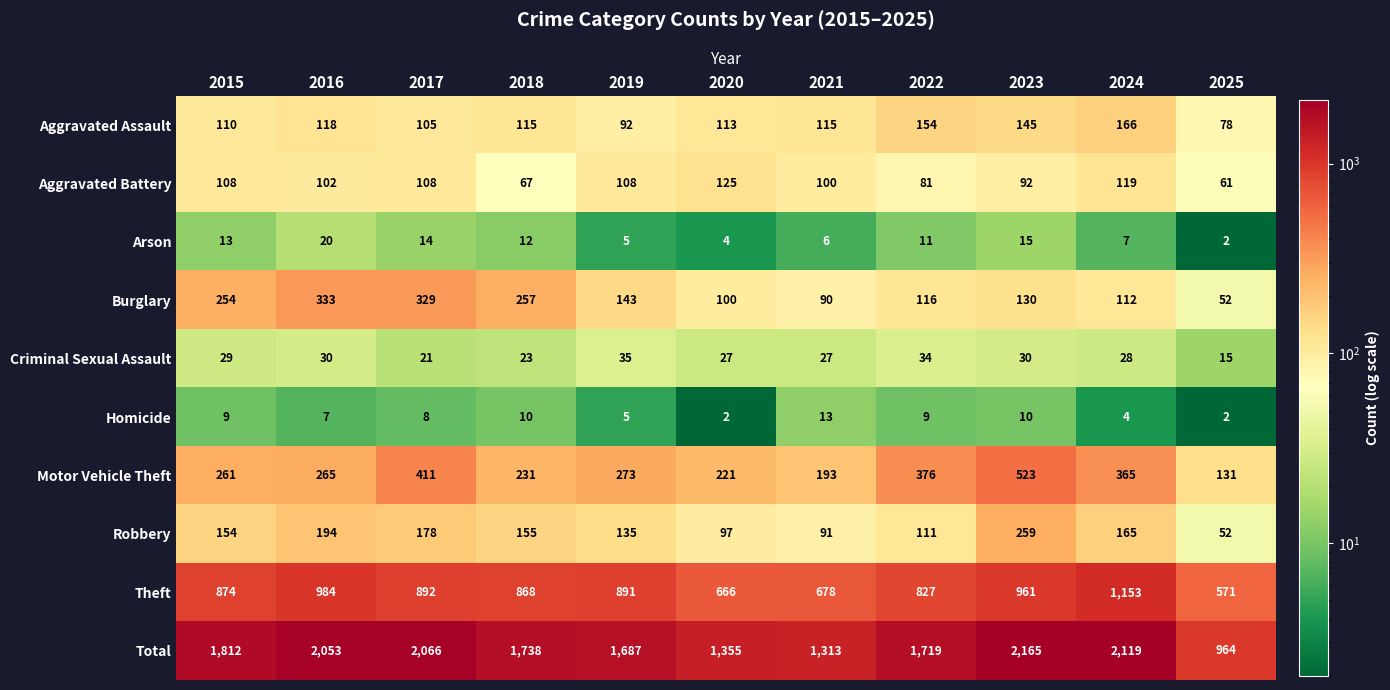

True or false: Criminal Sexual Assault has a value of 12 at 2019.

False